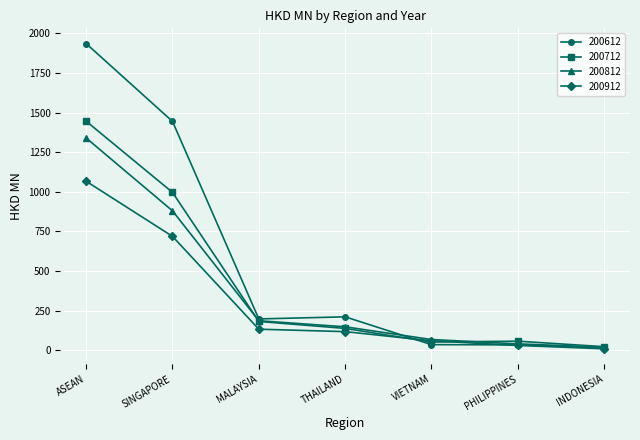

What is the label of the 7th point from the left?

INDONESIA